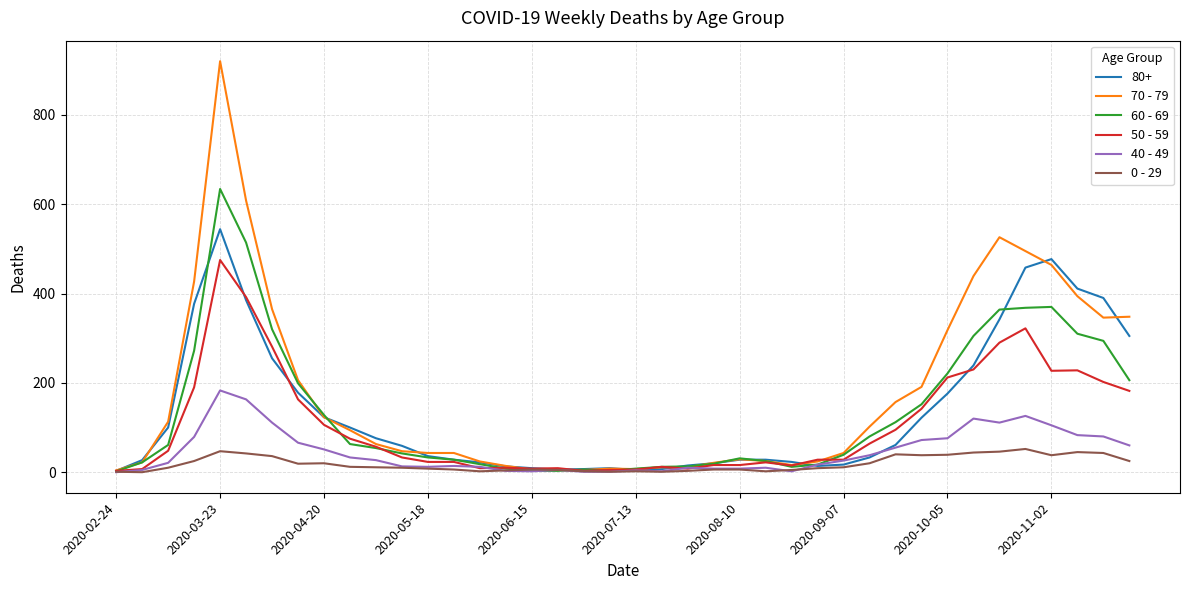

What is the highest value of the 50 - 59 series?

475